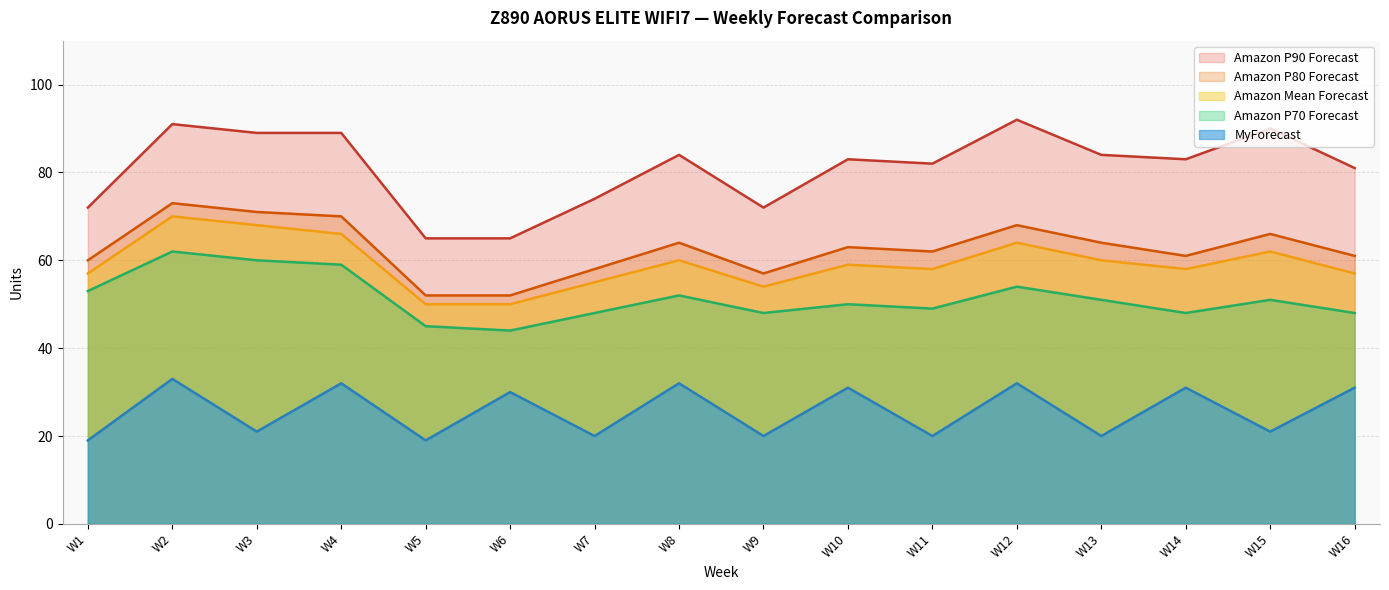

True or false: MyForecast has more than 1 points higher than both neighbors.

True